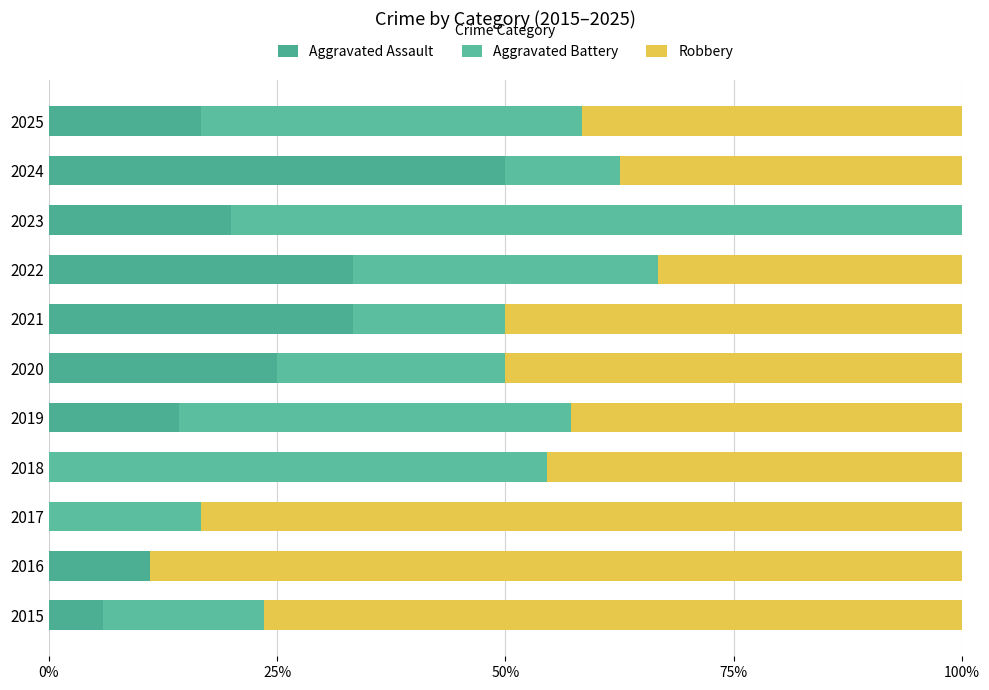

What are all the series names shown in the legend?

Aggravated Assault, Aggravated Battery, Robbery